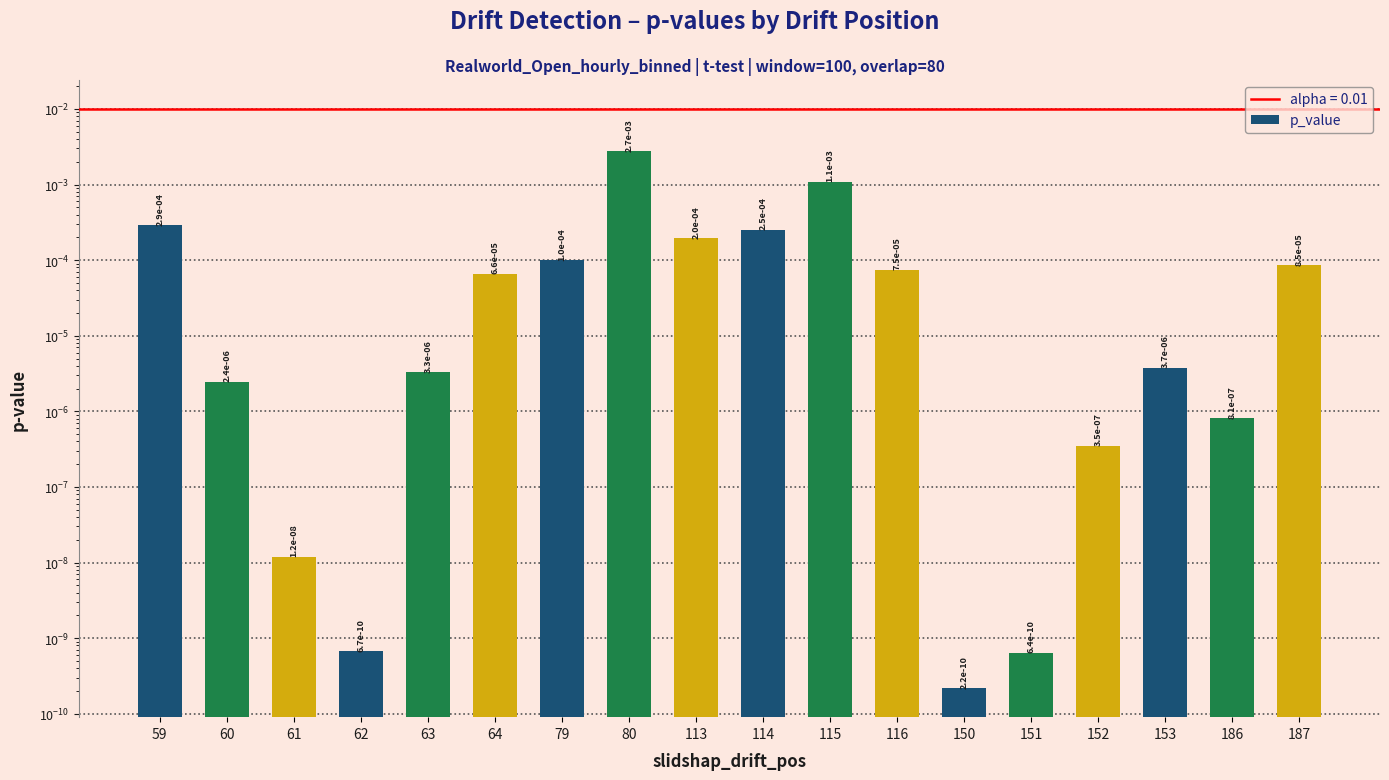

List the labels in order of value, smallest first.

150, 151, 62, 61, 152, 186, 60, 63, 153, 64, 116, 187, 79, 113, 114, 59, 115, 80